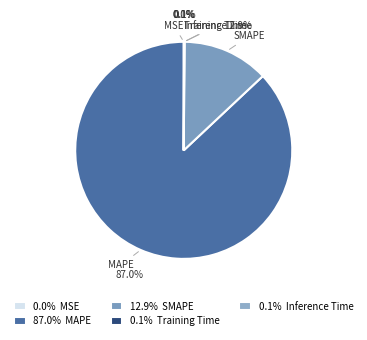

What is the largest slice in the pie chart?

87.0% MAPE